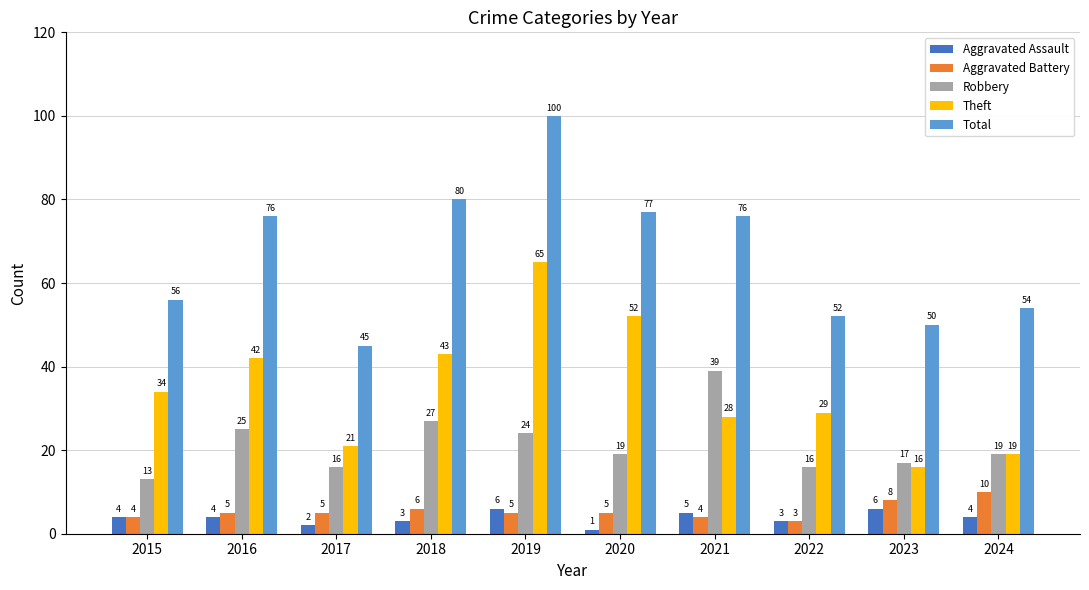

What is the greatest value displayed?

100